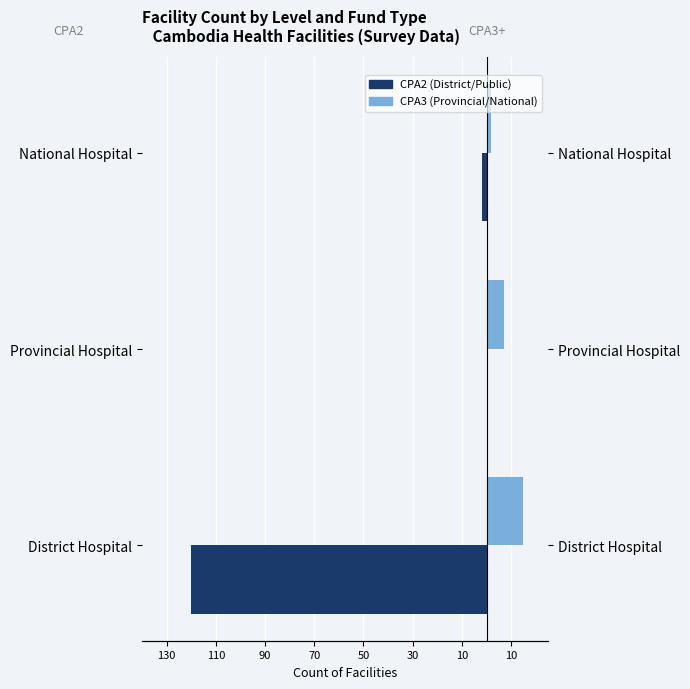

Are the bars horizontal?

Yes